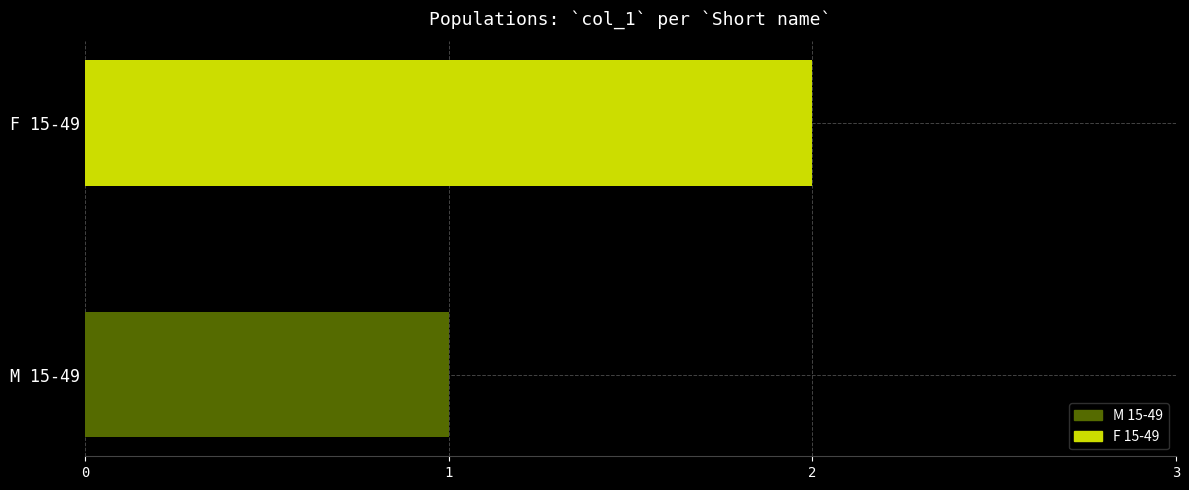

Rank the series by their maximum value, from highest to lowest.

F 15-49, M 15-49